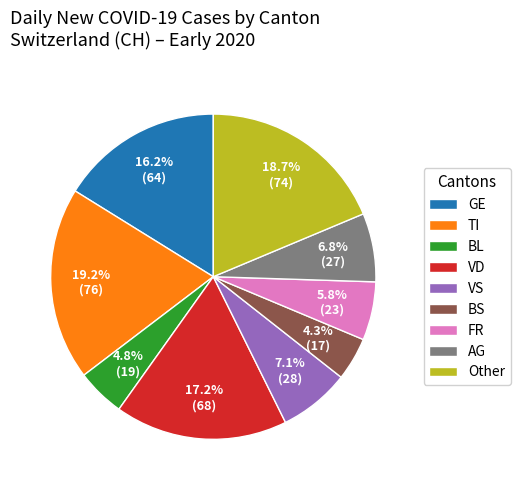

How much of the chart is everything except BL?

95.2%